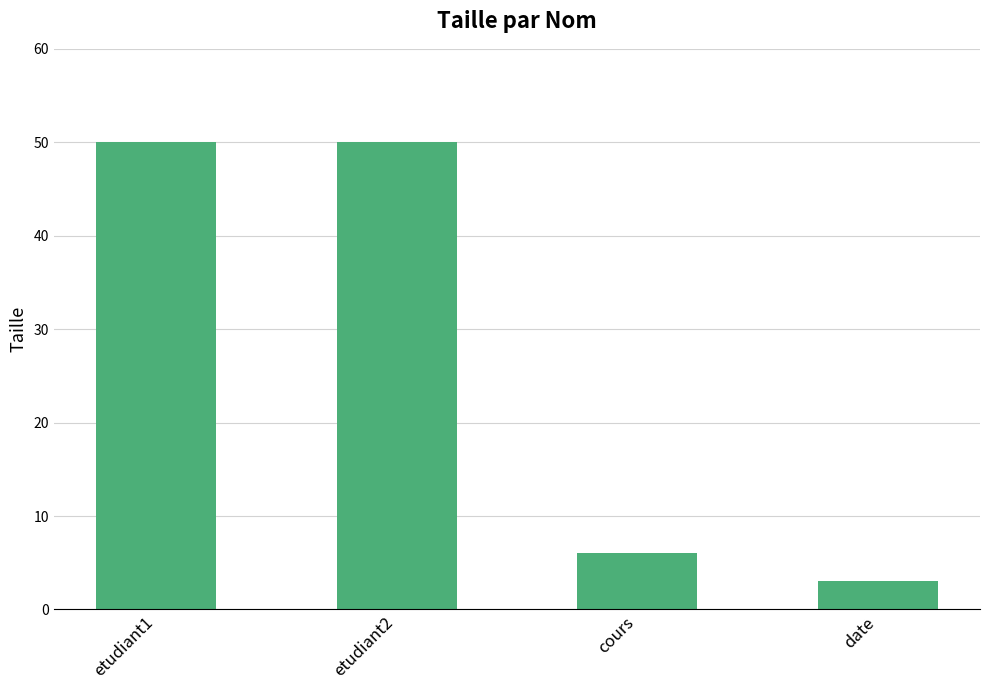

Reading right to left, what are all the values shown in this chart?

3	6	50	50